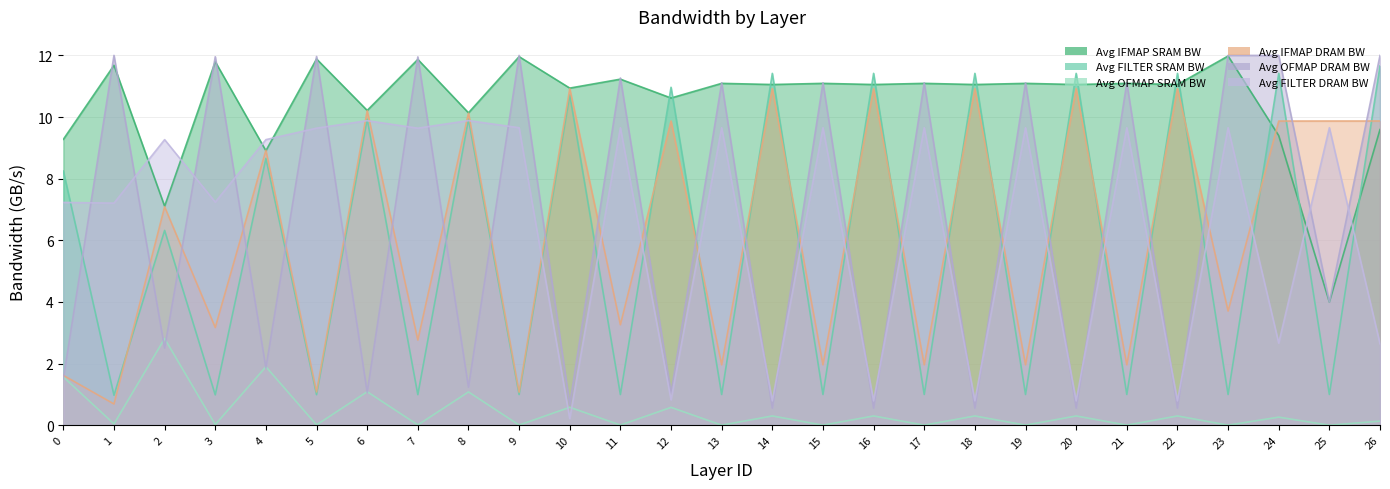

Where does the Avg FILTER DRAM BW series first go above 9?

2